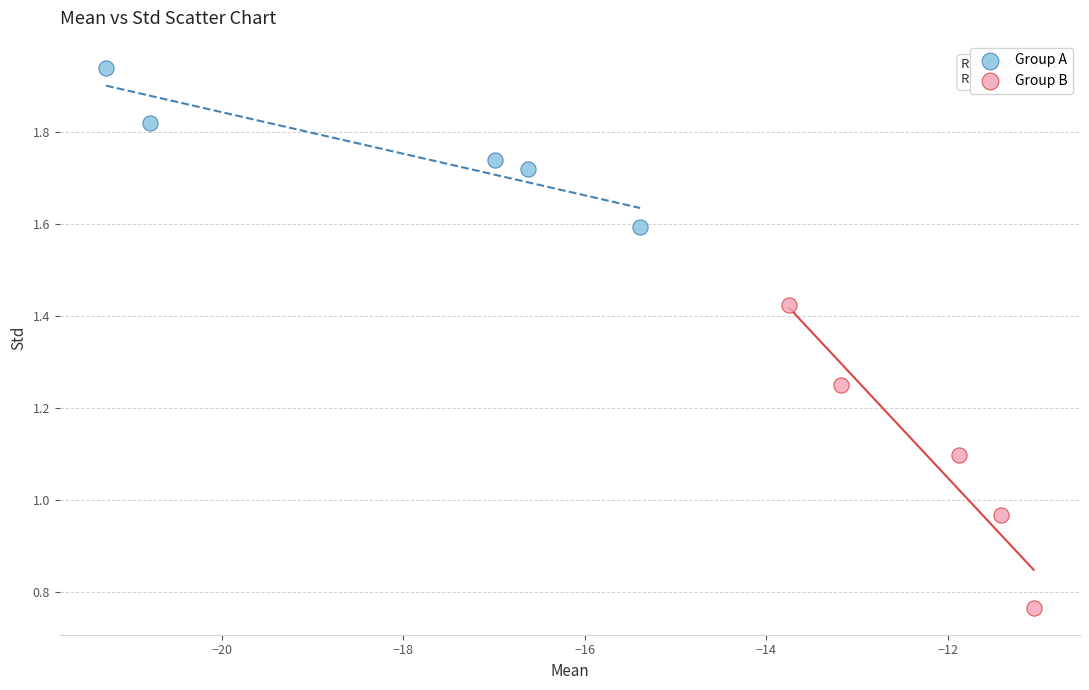

What are all the series names shown in the legend?

Group A, Group B